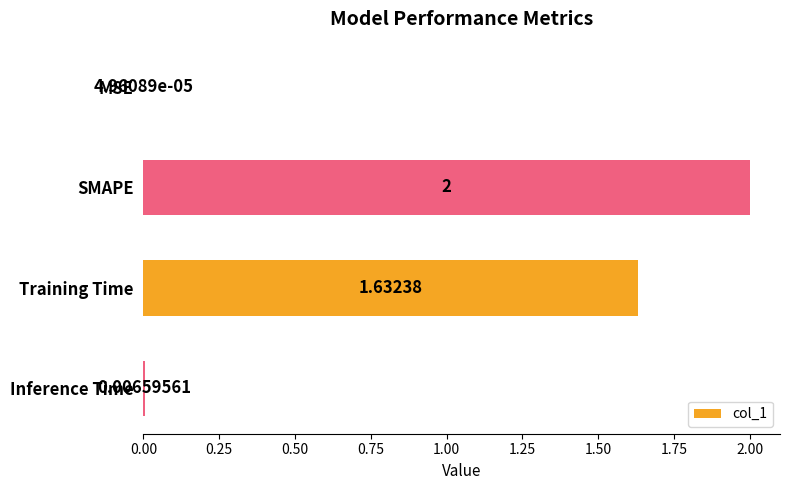

Which has a higher value, SMAPE or MSE?

SMAPE